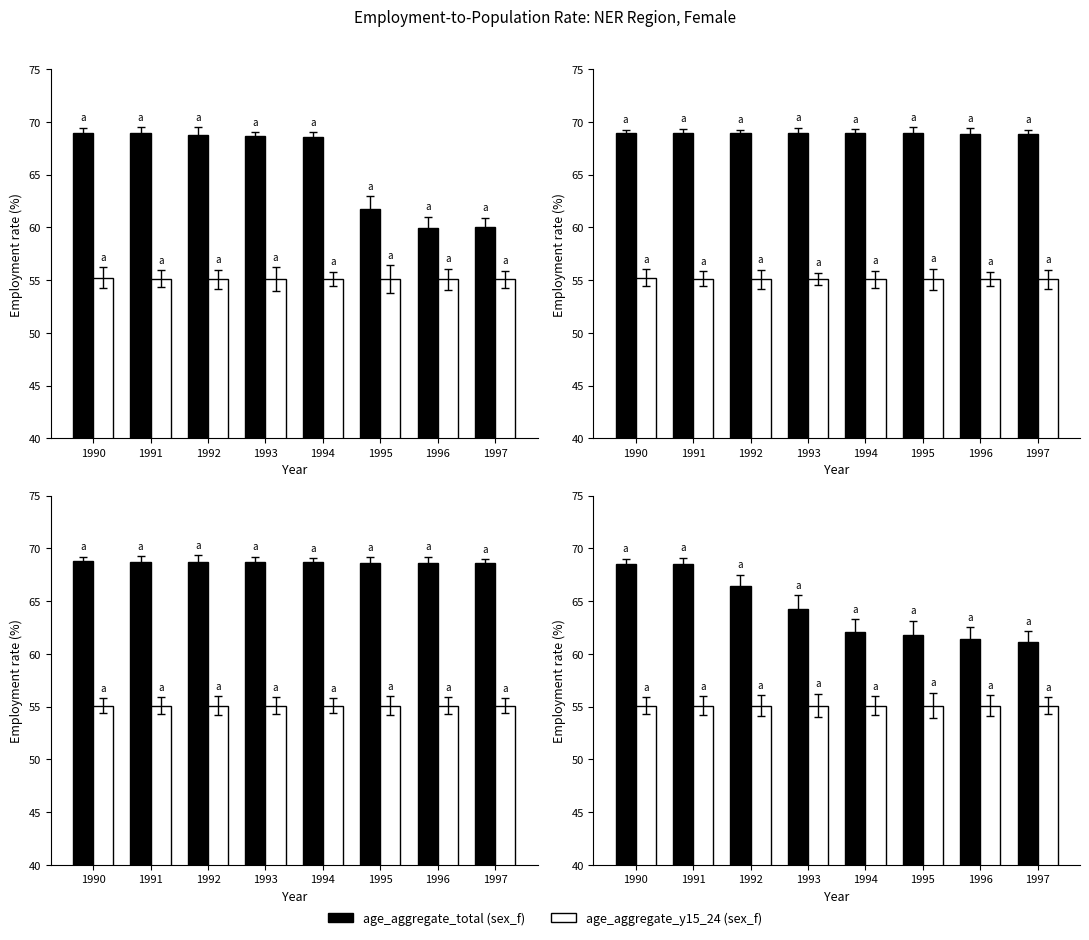

What is the spread (max minus min) of values at 1996?

6.3